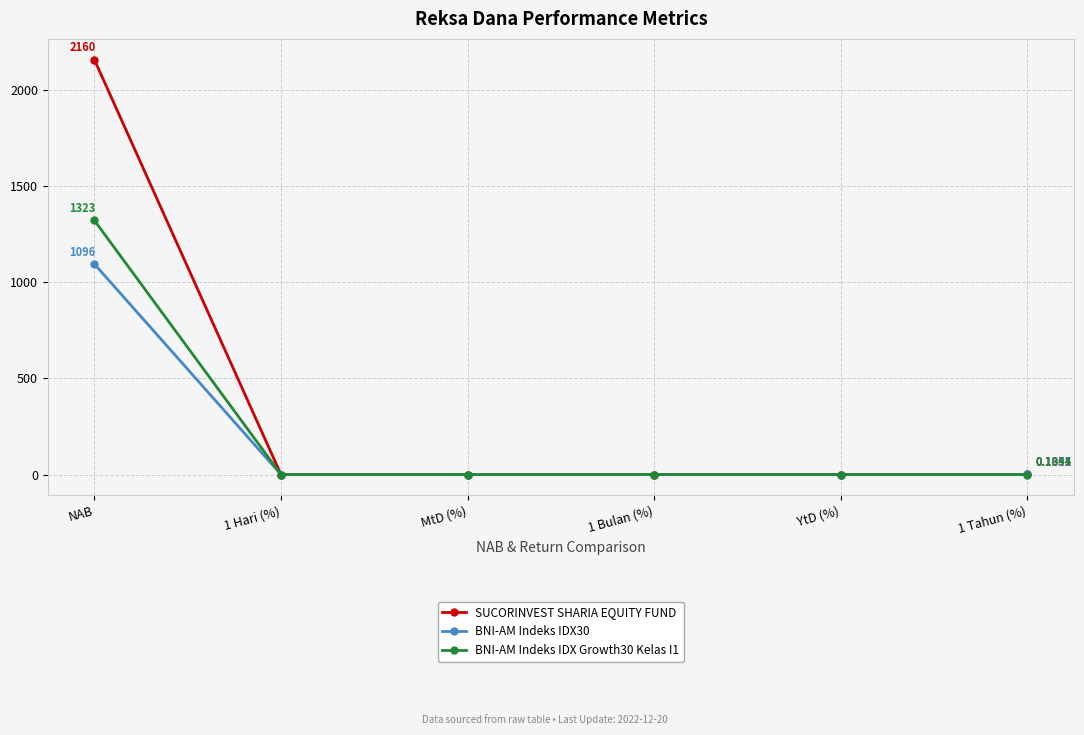

List the series in order of their peak value, lowest first.

BNI-AM Indeks IDX30, BNI-AM Indeks IDX Growth30 Kelas I1, SUCORINVEST SHARIA EQUITY FUND